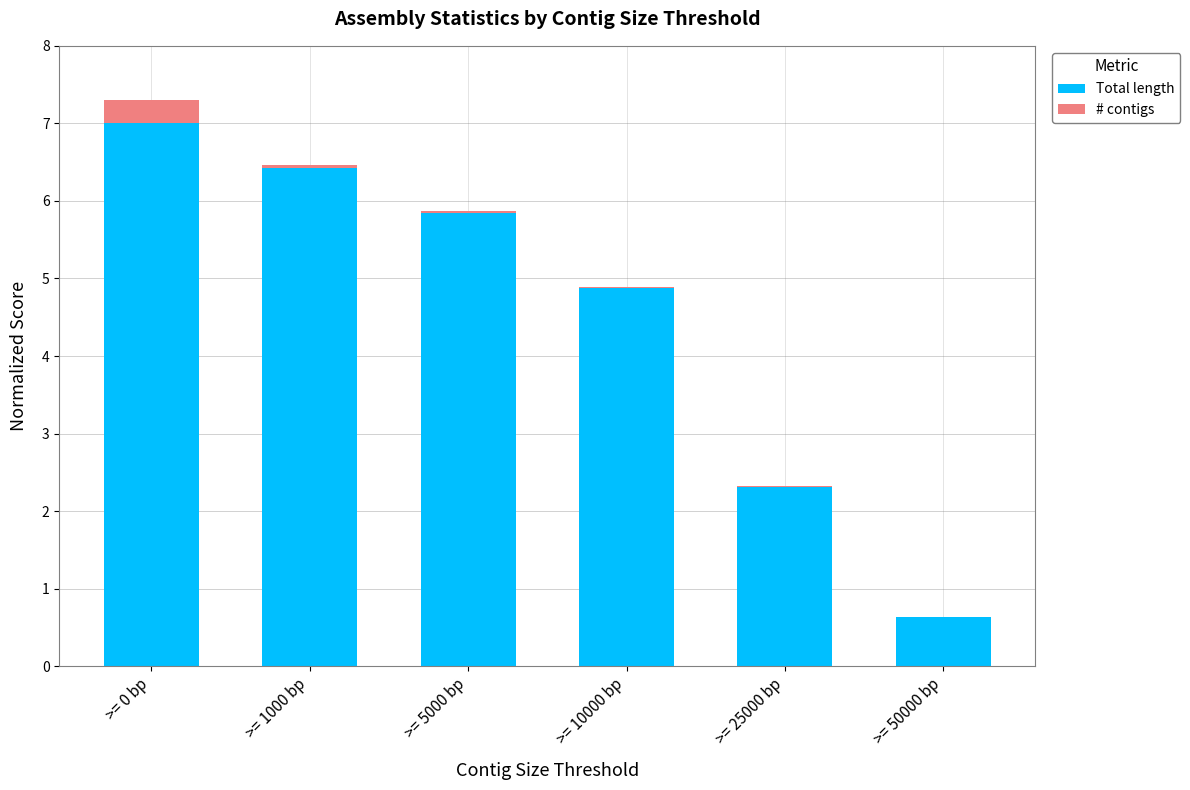

The Total length series shows 9.4 at >= 5000 bp. True or false?

False